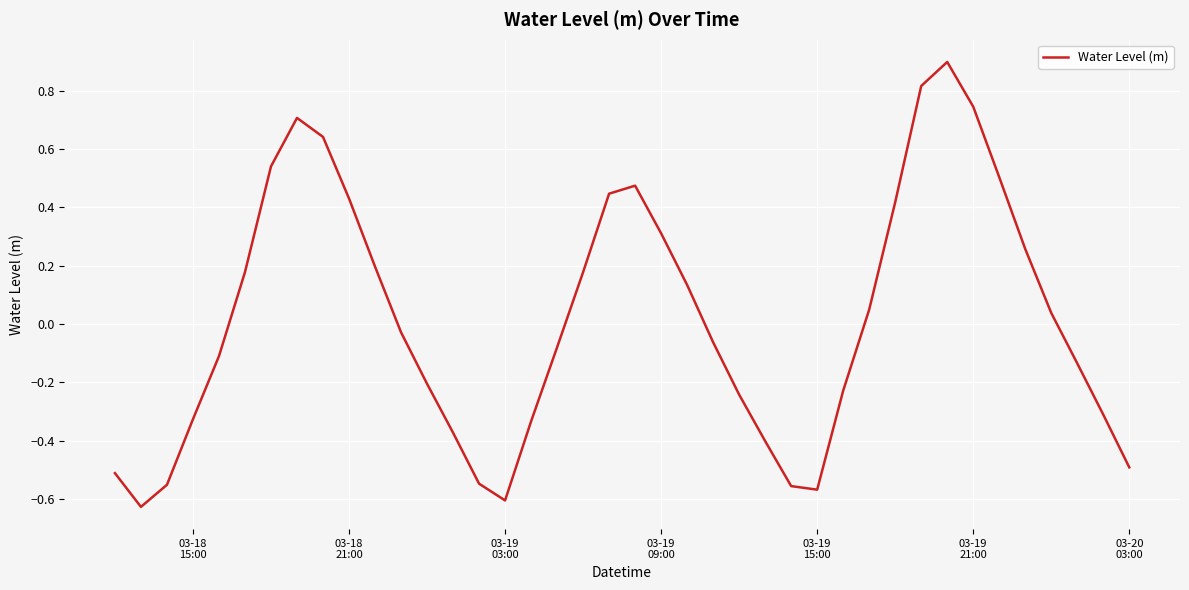

What is the maximum value shown in the chart?

0.9